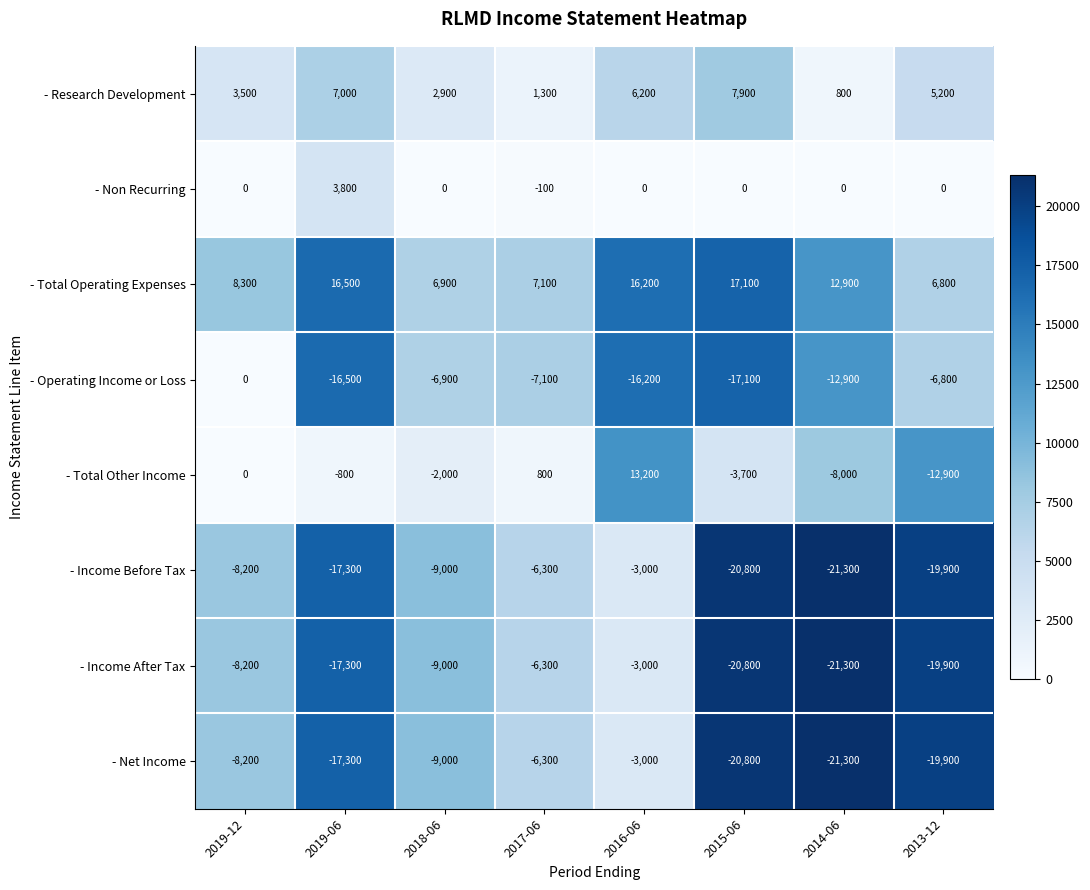

Is it true that - Net Income equals -3000 at 2016-06?

True